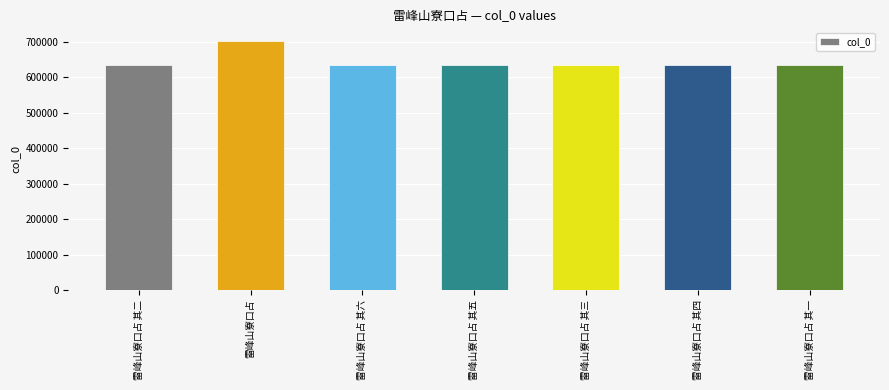

The chart shows a value of 703290 at 雷峰山寮口占. True or false?

True